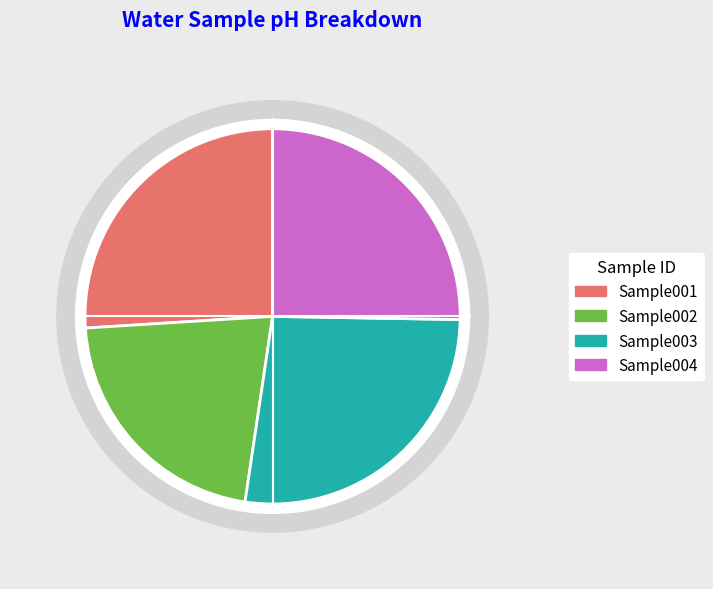

Count the number of slices in the pie.

4